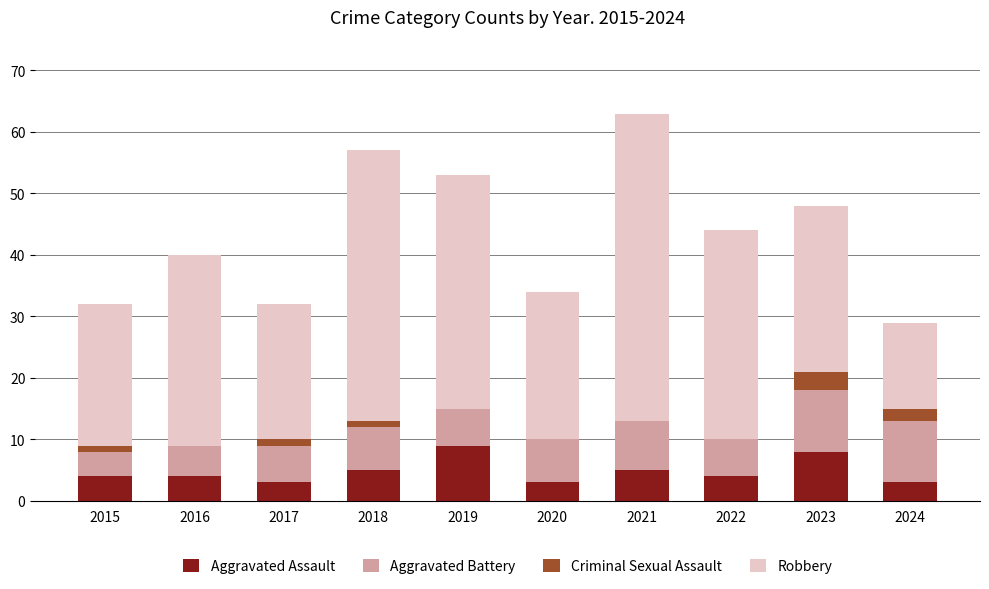

Are the bars grouped side by side (vs. stacked)?

No